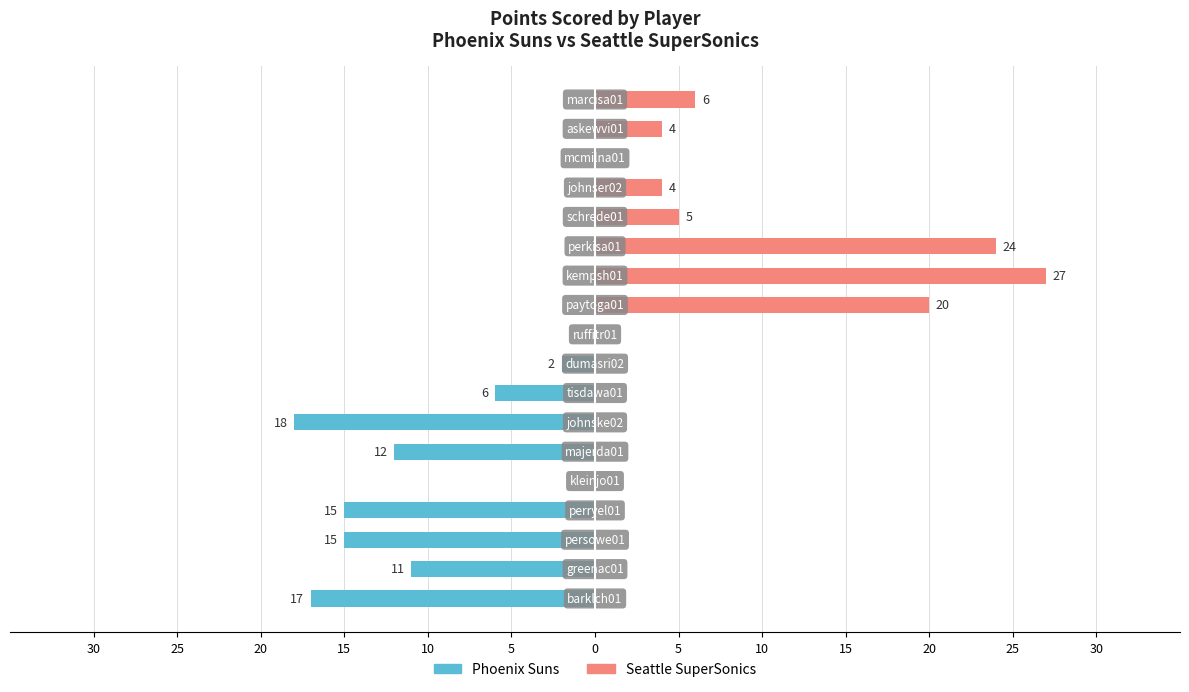

At how many categories does at least one series exceed 24?

1